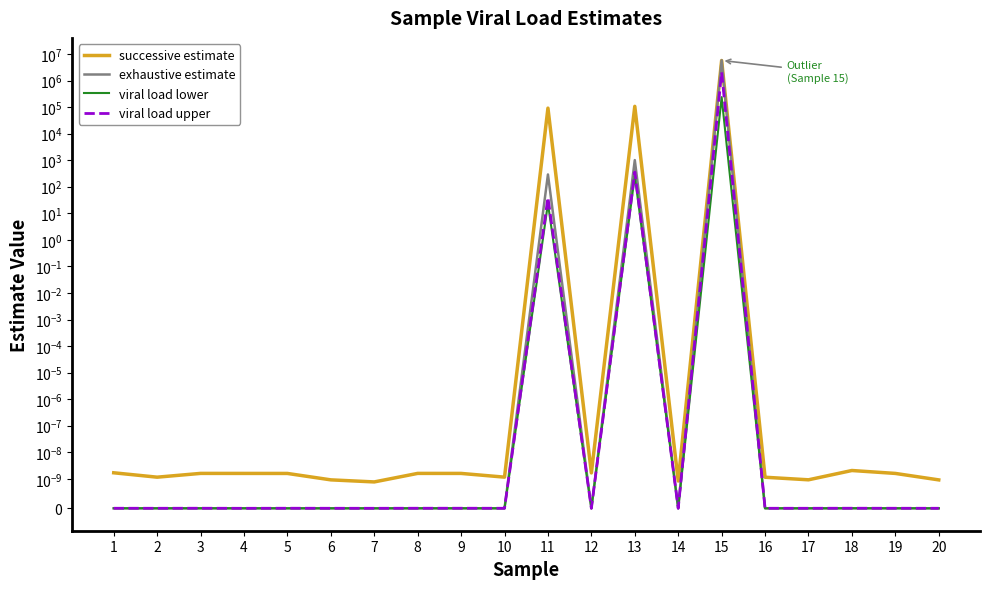

Which series has the largest total across all categories?

successive estimate